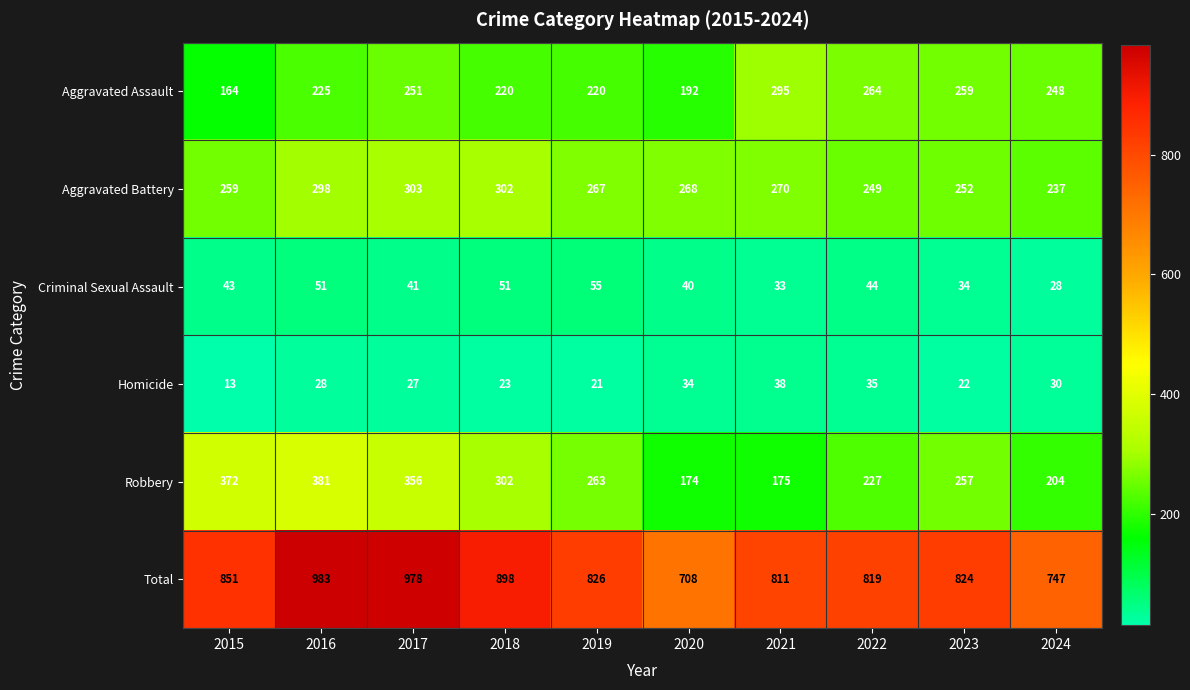

What is the spread (max minus min) of values at 2018?

875